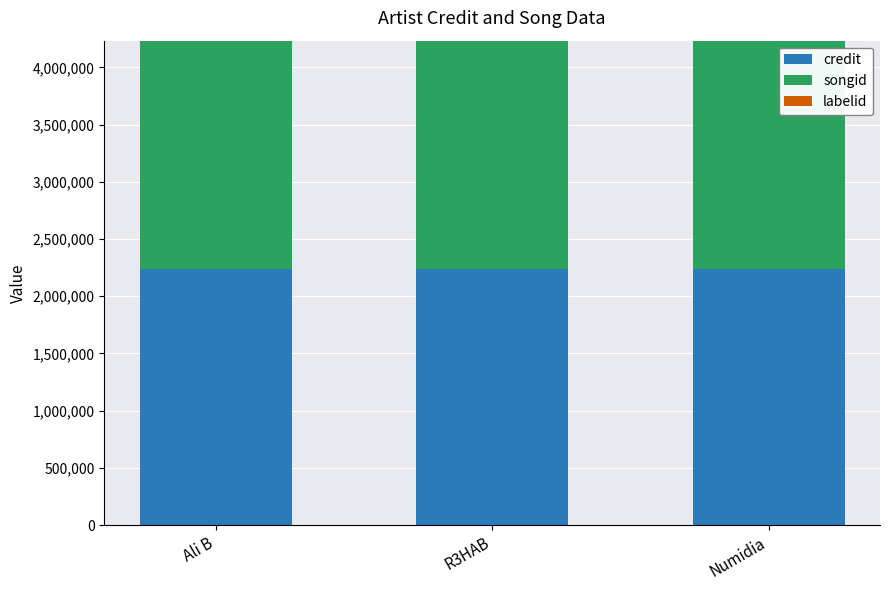

True or false: credit has a value of 3154062 at Ali B.

False